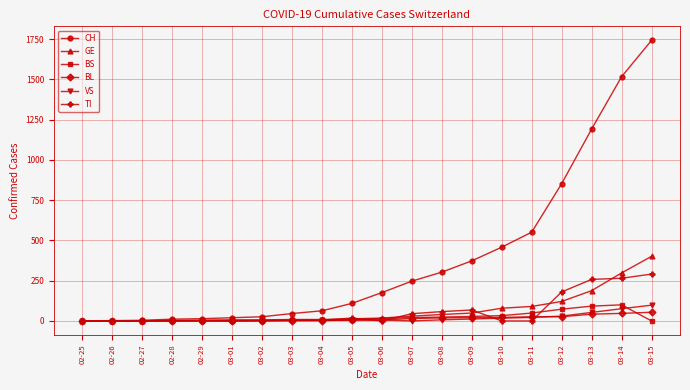

Which series has the largest range (max minus min)?

CH